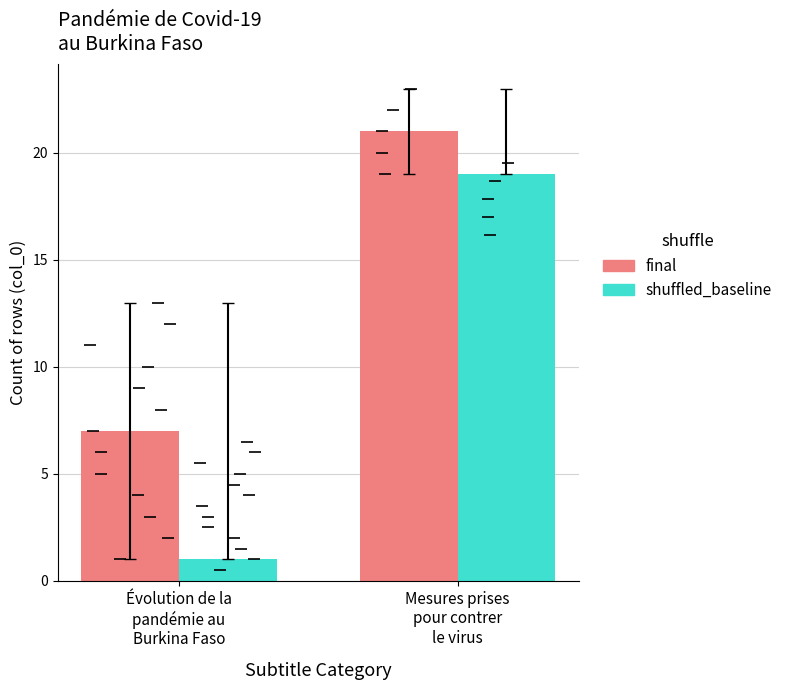

At which category is the sum across all series the highest?

Mesures prises
pour contrer
le virus